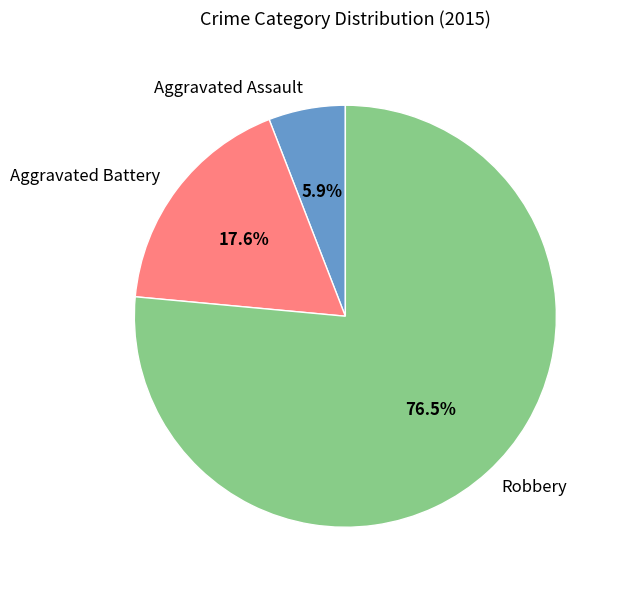

Rank the categories by value from highest to lowest.

Robbery, Aggravated Battery, Aggravated Assault